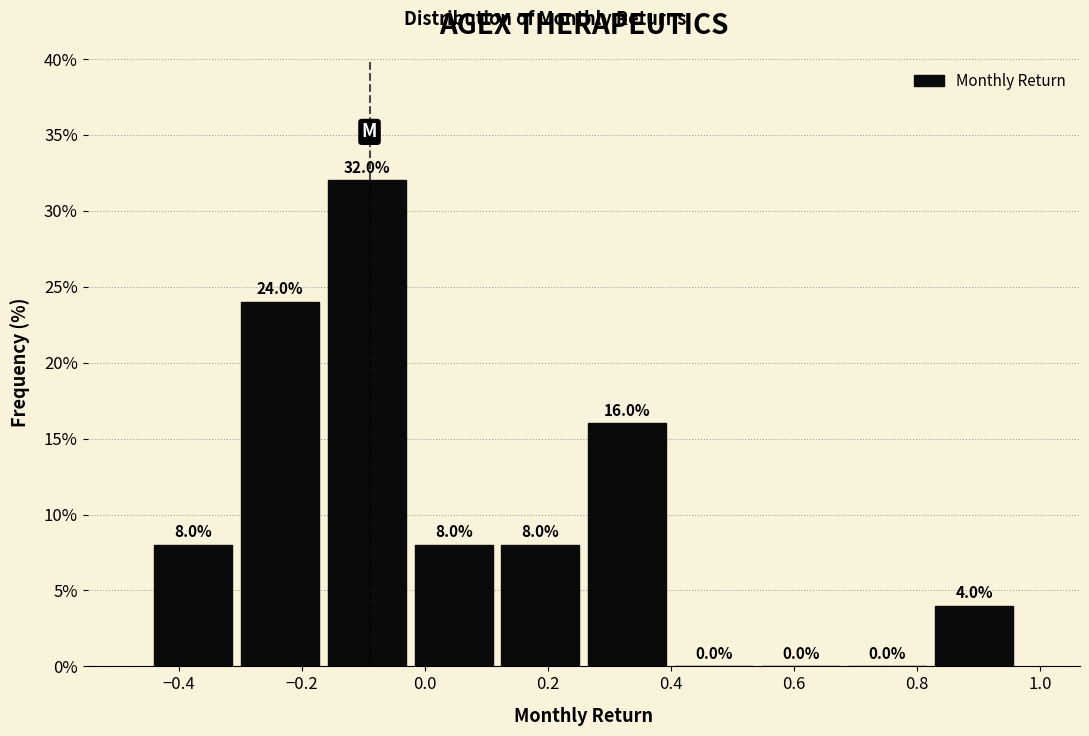

Which range on the x-axis has the tallest bar?

-0.16 to -0.02